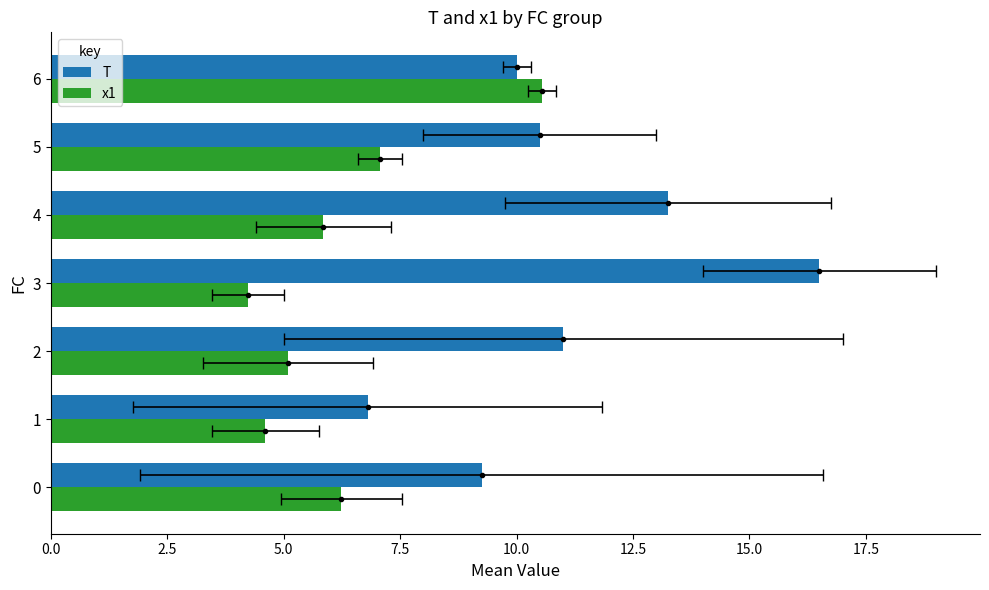

Reading left to right, what are all the values shown in this chart?

T: 0.0=9.2	2.5=6.8	5.0=11.0	7.5=16.5	10.0=13.2	12.5=10.5	15.0=10.0
x1: 0.0=6.2	2.5=4.6	5.0=5.1	7.5=4.2	10.0=5.8	12.5=7.1	15.0=10.5